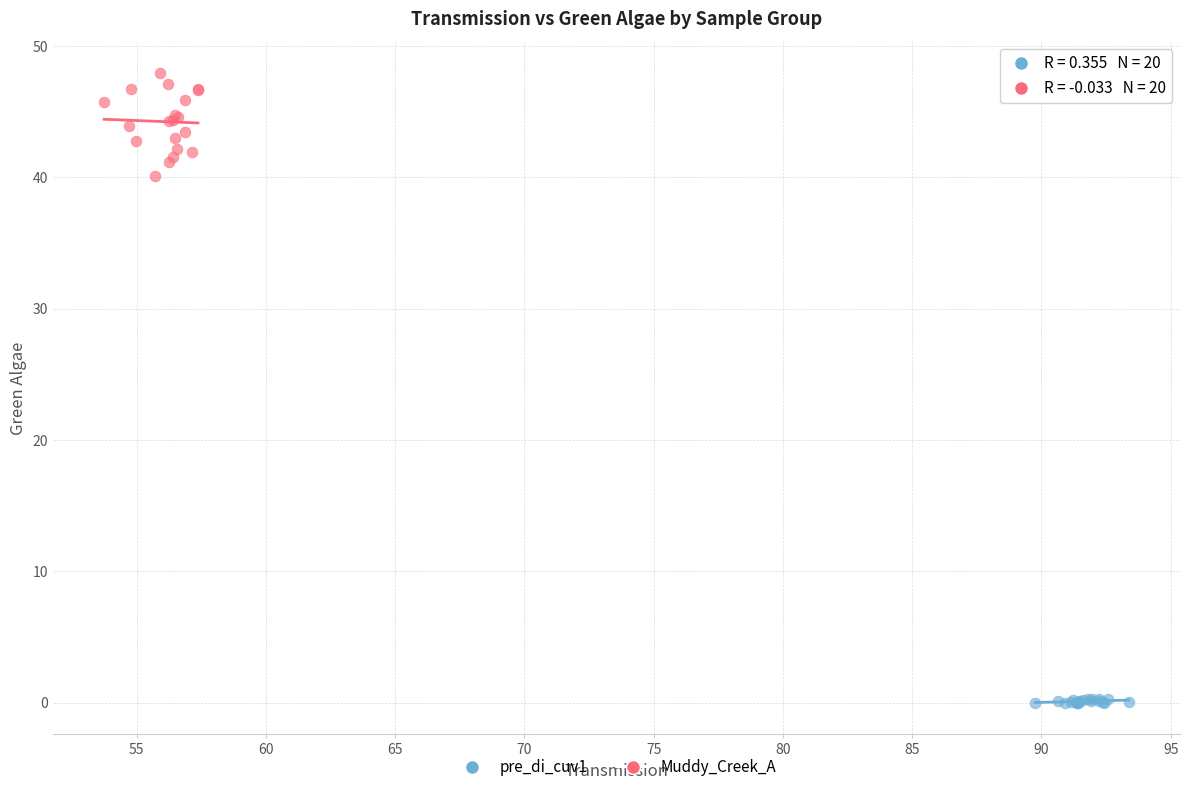

Which series reaches the maximum Y coordinate?

Muddy_Creek_A